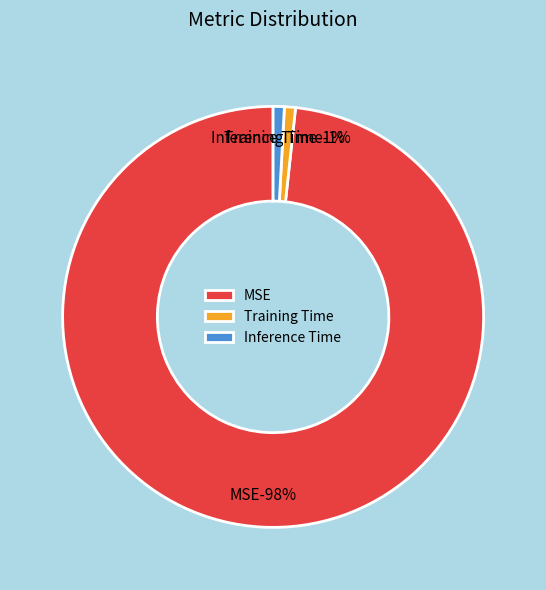

Which slice is the smallest?

Training Time